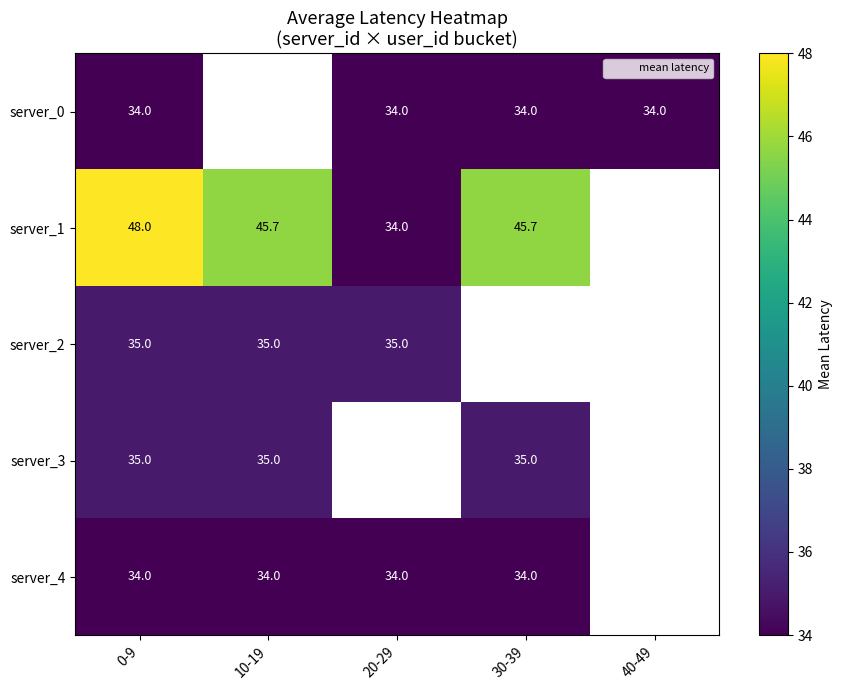

Where is server_3 nearest to the value 35?

0-9